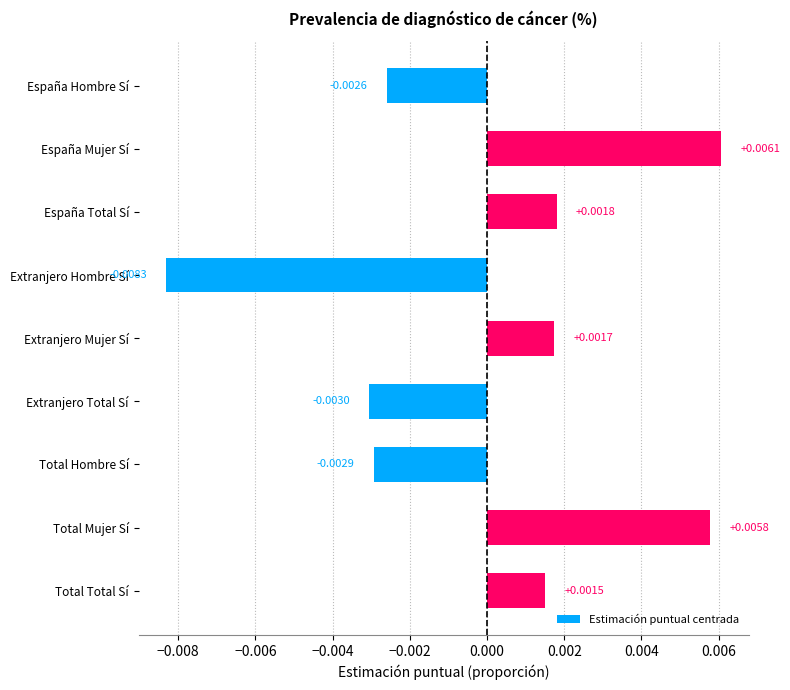

List the labels in order of value, smallest first.

Extranjero Hombre Sí, Extranjero Total Sí, Total Hombre Sí, España Hombre Sí, Total Total Sí, Extranjero Mujer Sí, España Total Sí, Total Mujer Sí, España Mujer Sí